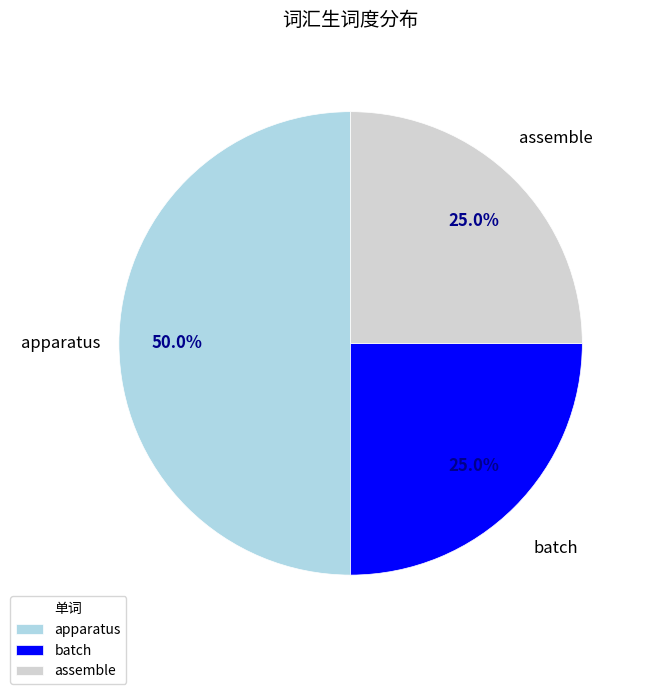

What is the ratio of the value at apparatus to the value at batch?

2.0